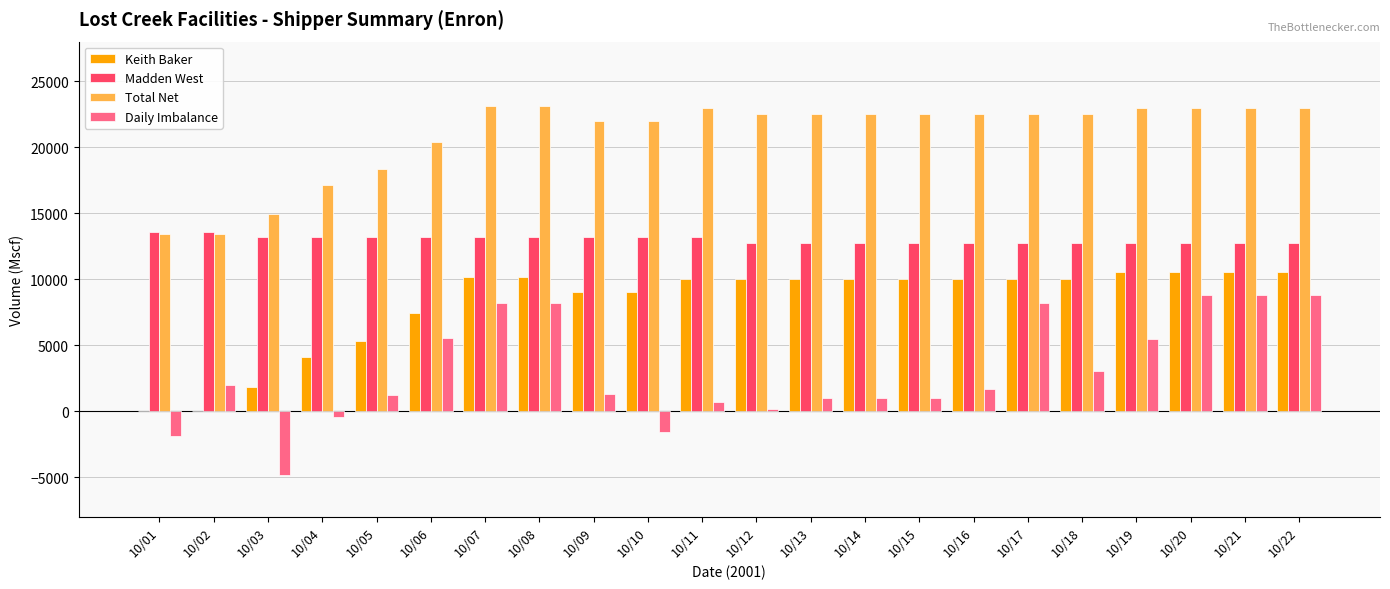

The value of Total Net at 10/01 is 13446.2. True or false?

True